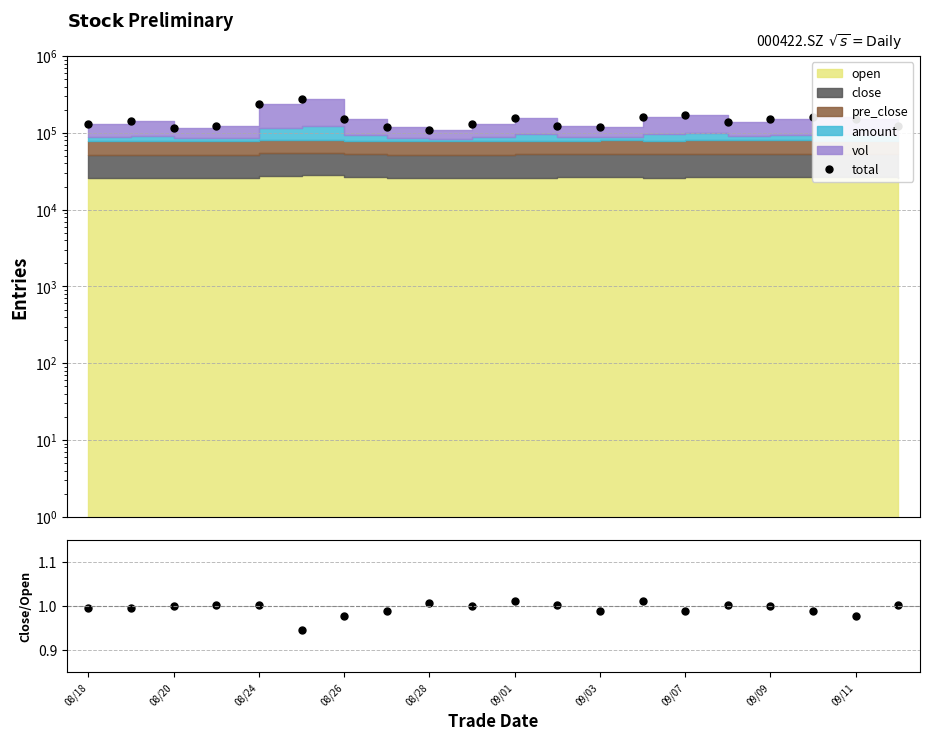

What is the difference between the total values at 19 and 08/18?

9716.9